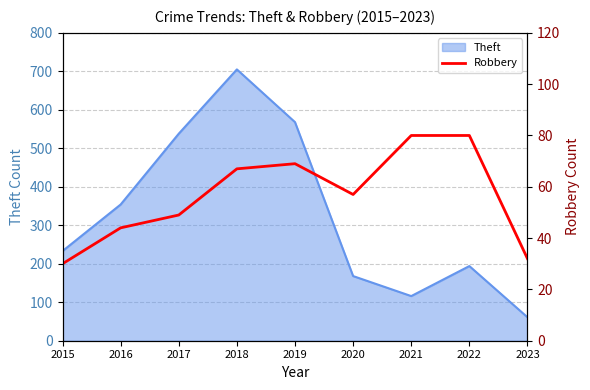

The value at 2017 is 84. True or false?

False